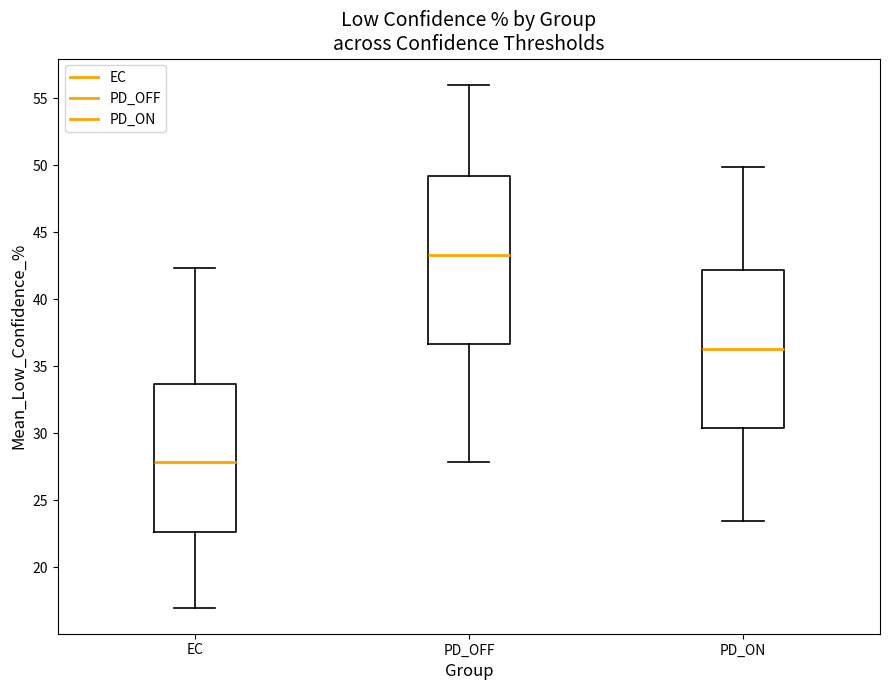

Where does the upper whisker of the box for PD_ON end on the y-axis? The values are not printed on the chart, so give them approximately, as read against the axis.

50.0